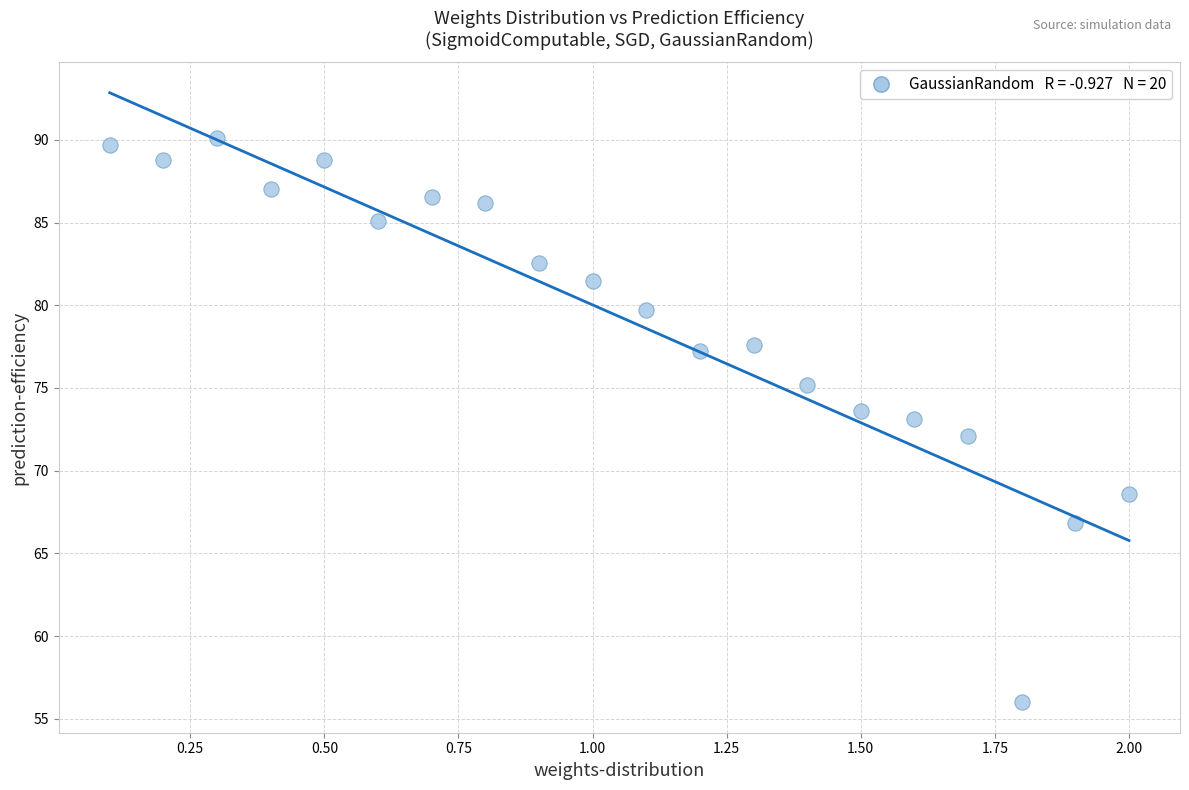

What is the range of X values (max minus min)?

1.9